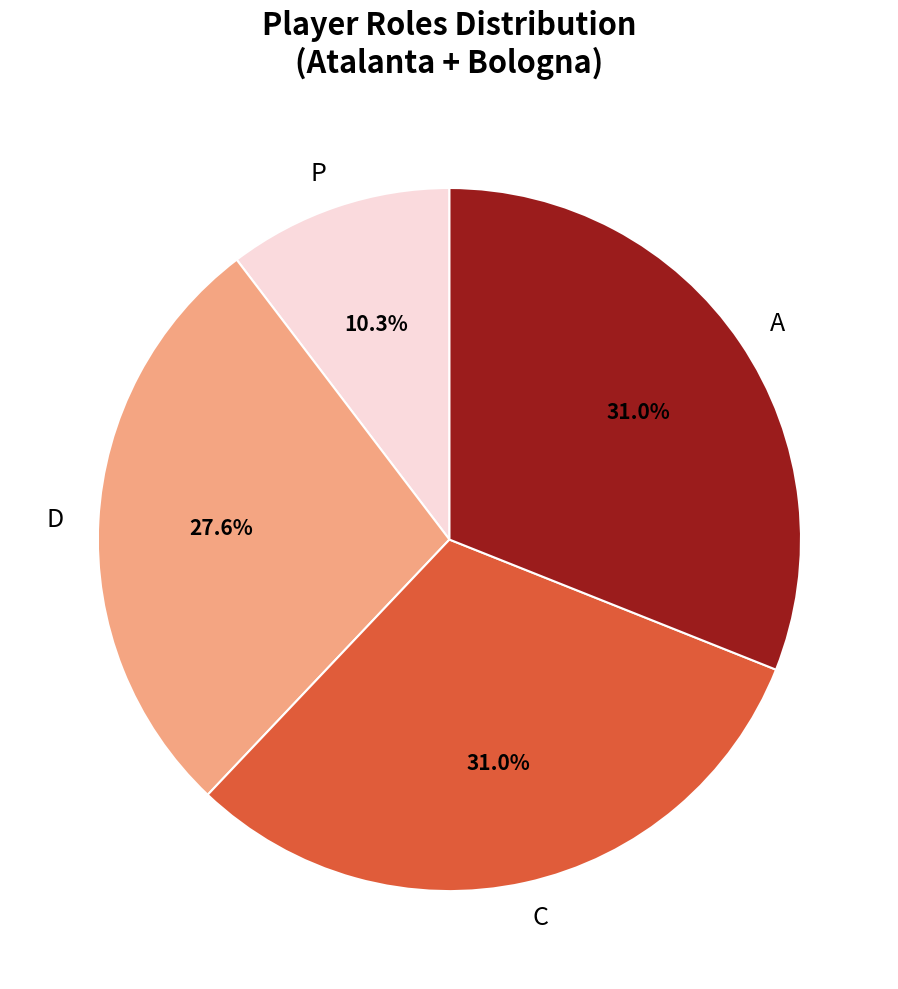

Does P account for over 50% of the chart?

No